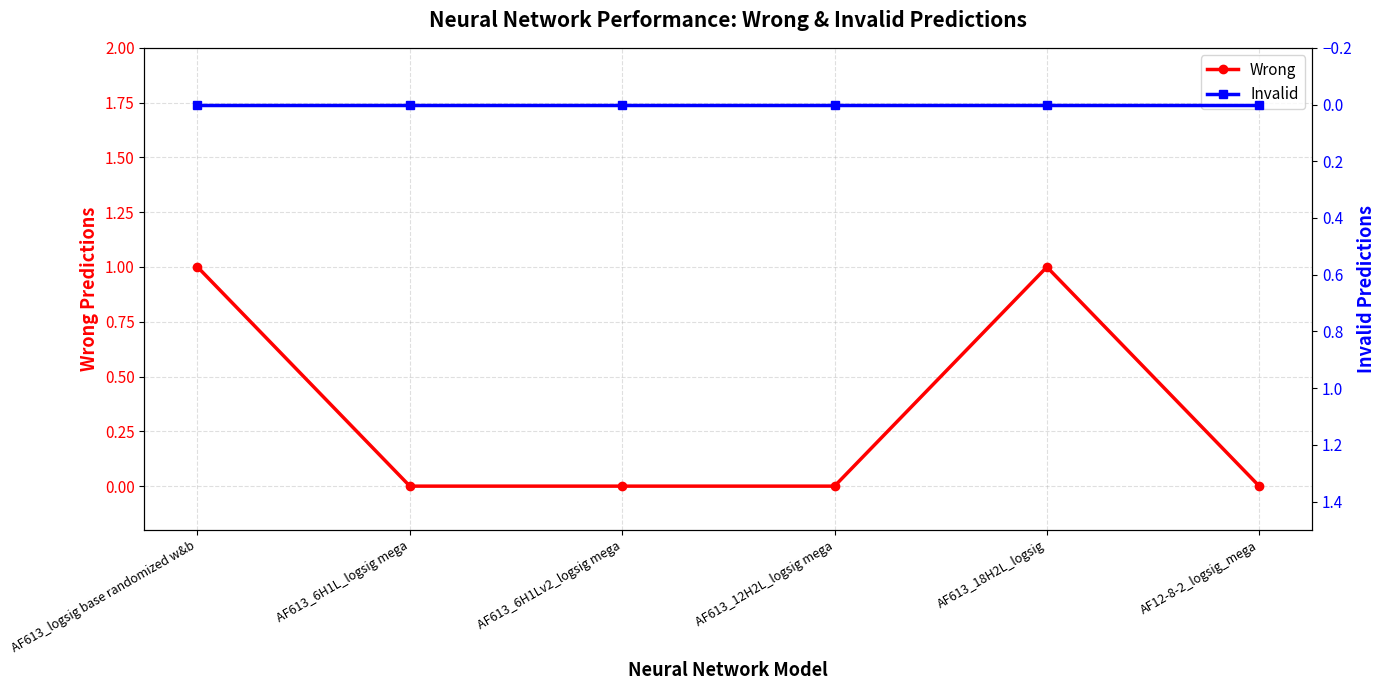

List the series in order of their peak value, lowest first.

Invalid, Wrong